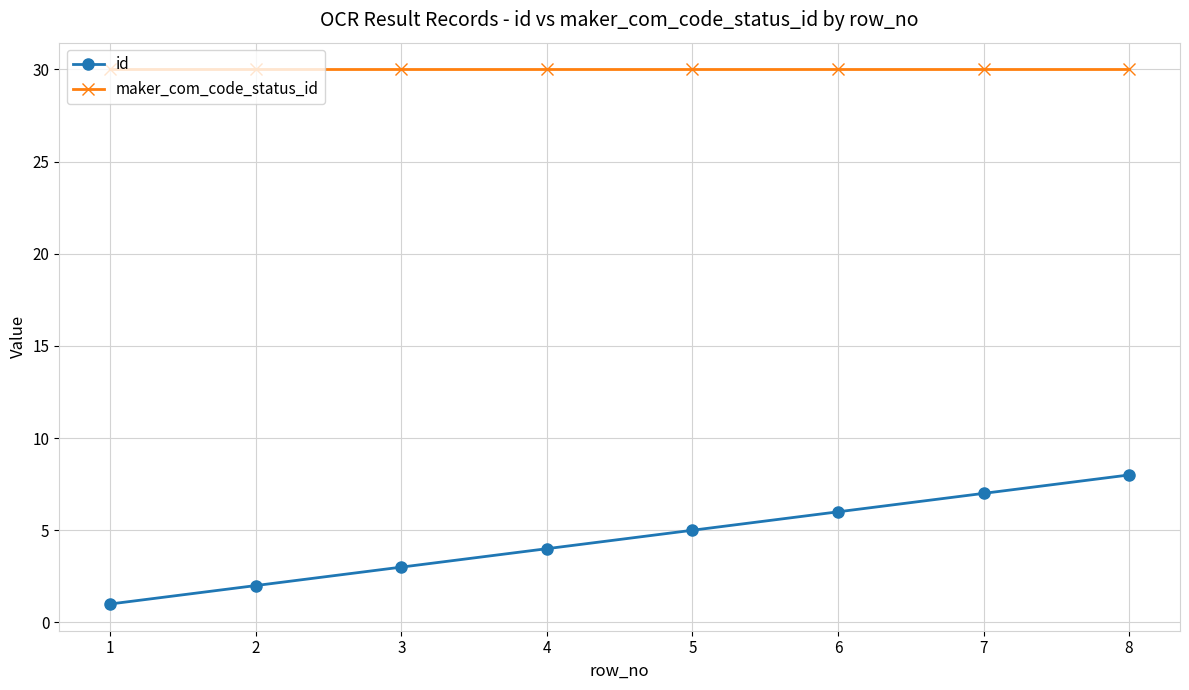

What is the maximum value shown in the chart?

30